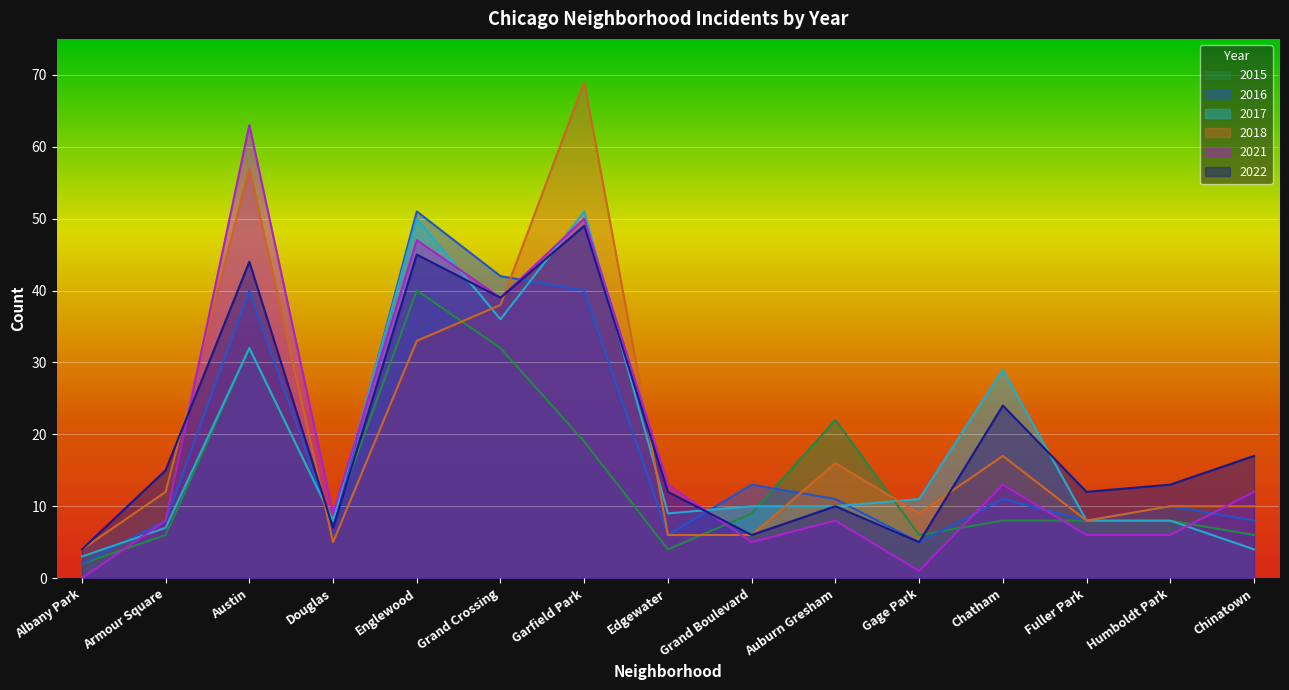

Is it true that 2022 equals 17 at Humboldt Park?

False